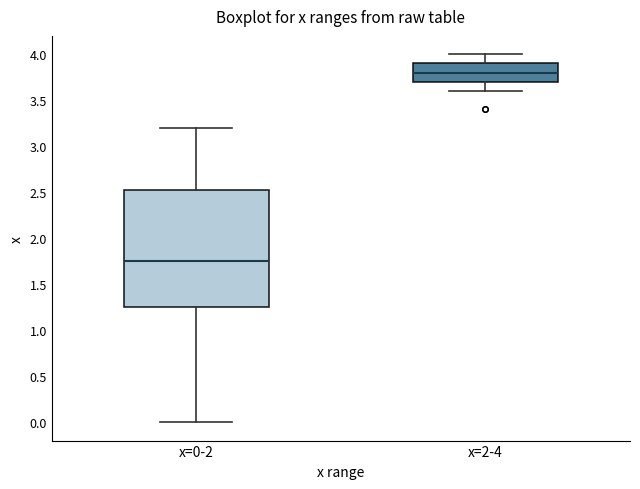

Comparing the boxes themselves (not the whiskers), which one is the tallest?

x=0-2